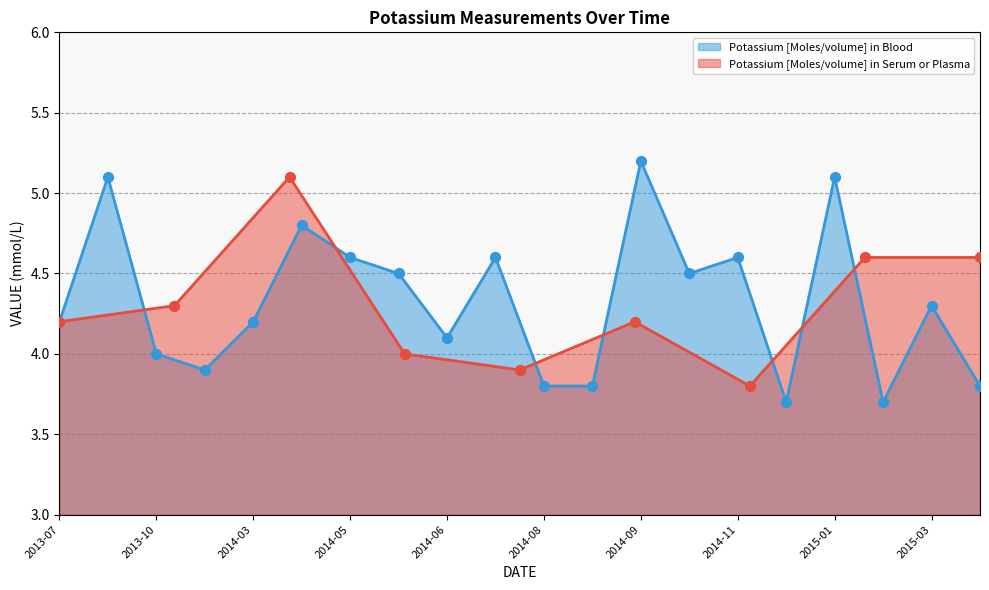

What is the minimum value for Potassium [Moles/volume] in Serum or Plasma?

3.8